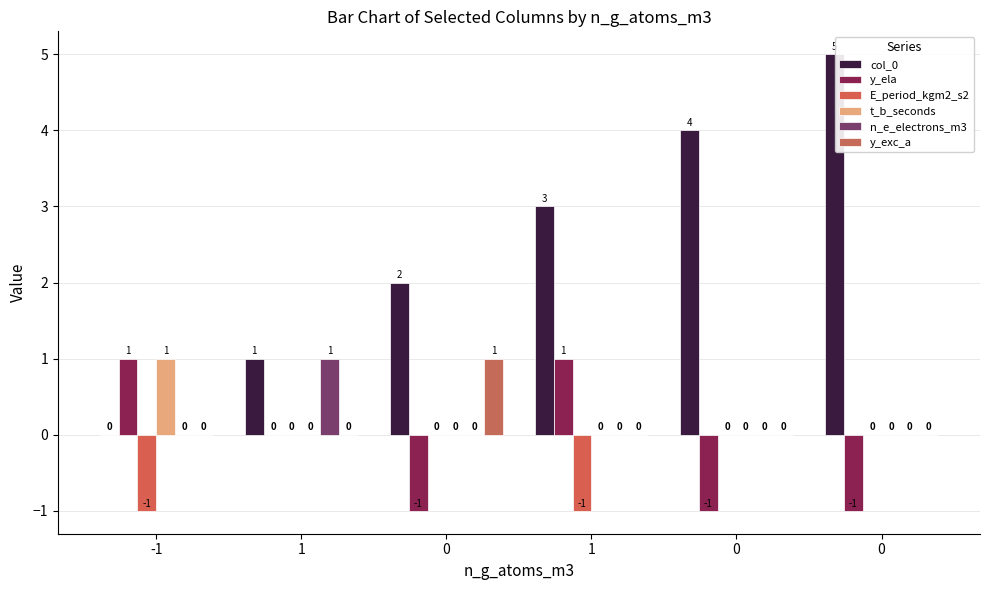

Are the bars grouped side by side (vs. stacked)?

Yes